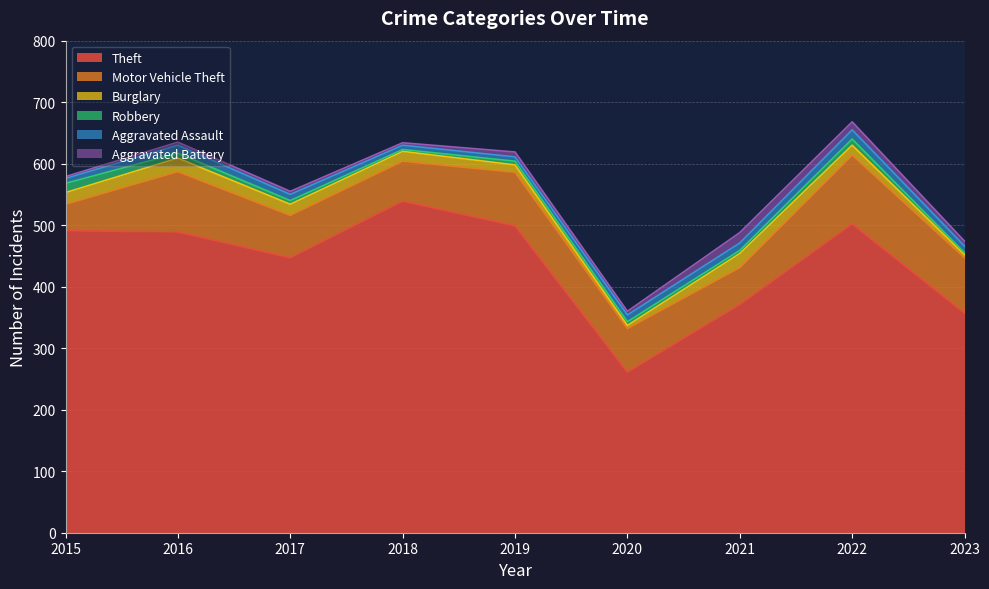

At which label does Theft first exceed 489?

2015